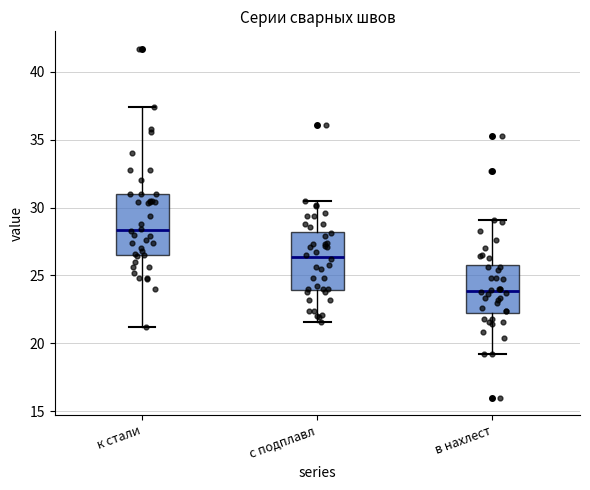

Where does the upper whisker of the box for в нахлест end on the y-axis? The values are not printed on the chart, so give them approximately, as read against the axis.

29.0